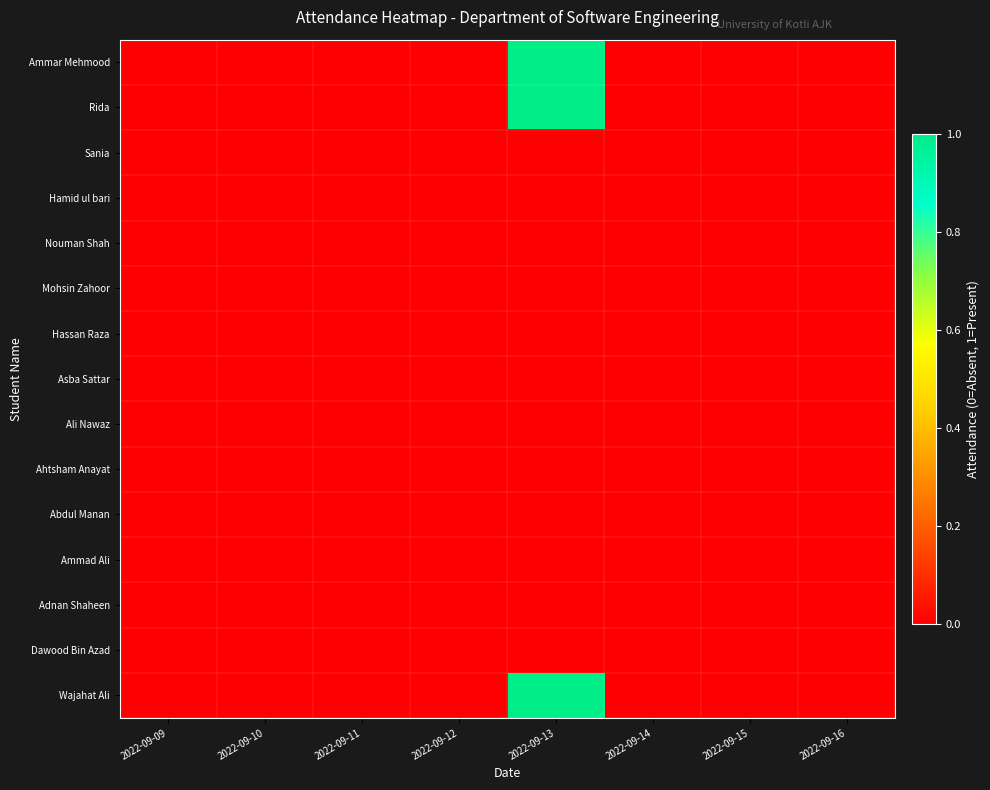

Reading left to right, list all the values displayed in this chart.

Ammar Mehmood: 2022-09-09=0	2022-09-10=0	2022-09-11=0	2022-09-12=0	2022-09-13=1	2022-09-14=0	2022-09-15=0	2022-09-16=0
Rida: 2022-09-09=0	2022-09-10=0	2022-09-11=0	2022-09-12=0	2022-09-13=1	2022-09-14=0	2022-09-15=0	2022-09-16=0
Sania: 2022-09-09=0	2022-09-10=0	2022-09-11=0	2022-09-12=0	2022-09-13=0	2022-09-14=0	2022-09-15=0	2022-09-16=0
Hamid ul bari: 2022-09-09=0	2022-09-10=0	2022-09-11=0	2022-09-12=0	2022-09-13=0	2022-09-14=0	2022-09-15=0	2022-09-16=0
Nouman Shah: 2022-09-09=0	2022-09-10=0	2022-09-11=0	2022-09-12=0	2022-09-13=0	2022-09-14=0	2022-09-15=0	2022-09-16=0
Mohsin Zahoor: 2022-09-09=0	2022-09-10=0	2022-09-11=0	2022-09-12=0	2022-09-13=0	2022-09-14=0	2022-09-15=0	2022-09-16=0
Hassan Raza: 2022-09-09=0	2022-09-10=0	2022-09-11=0	2022-09-12=0	2022-09-13=0	2022-09-14=0	2022-09-15=0	2022-09-16=0
Asba Sattar: 2022-09-09=0	2022-09-10=0	2022-09-11=0	2022-09-12=0	2022-09-13=0	2022-09-14=0	2022-09-15=0	2022-09-16=0
Ali Nawaz: 2022-09-09=0	2022-09-10=0	2022-09-11=0	2022-09-12=0	2022-09-13=0	2022-09-14=0	2022-09-15=0	2022-09-16=0
Ahtsham Anayat: 2022-09-09=0	2022-09-10=0	2022-09-11=0	2022-09-12=0	2022-09-13=0	2022-09-14=0	2022-09-15=0	2022-09-16=0
Abdul Manan: 2022-09-09=0	2022-09-10=0	2022-09-11=0	2022-09-12=0	2022-09-13=0	2022-09-14=0	2022-09-15=0	2022-09-16=0
Ammad Ali: 2022-09-09=0	2022-09-10=0	2022-09-11=0	2022-09-12=0	2022-09-13=0	2022-09-14=0	2022-09-15=0	2022-09-16=0
Adnan Shaheen: 2022-09-09=0	2022-09-10=0	2022-09-11=0	2022-09-12=0	2022-09-13=0	2022-09-14=0	2022-09-15=0	2022-09-16=0
Dawood Bin Azad: 2022-09-09=0	2022-09-10=0	2022-09-11=0	2022-09-12=0	2022-09-13=0	2022-09-14=0	2022-09-15=0	2022-09-16=0
Wajahat Ali: 2022-09-09=0	2022-09-10=0	2022-09-11=0	2022-09-12=0	2022-09-13=1	2022-09-14=0	2022-09-15=0	2022-09-16=0